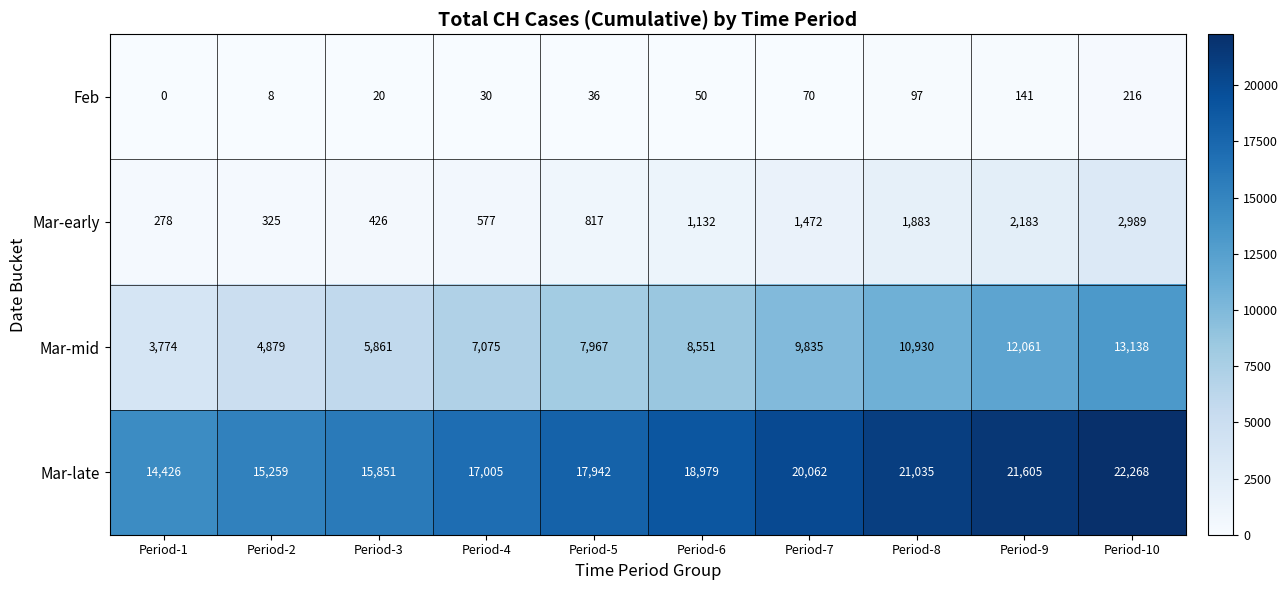

Where is Mar-late nearest to the value 18347?

Period-5